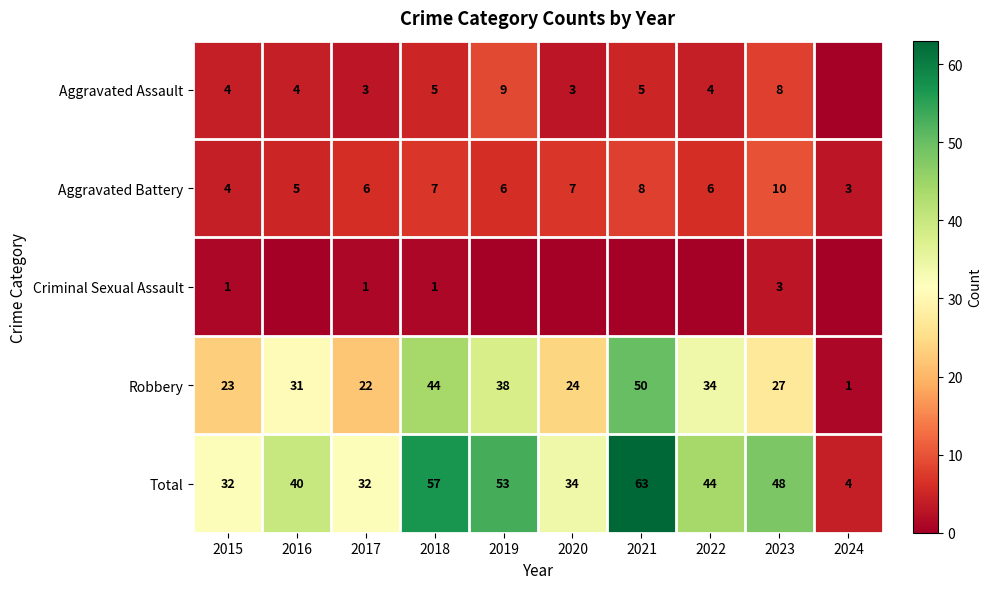

What is the difference between the maximum and minimum values in the Aggravated Battery series?

7